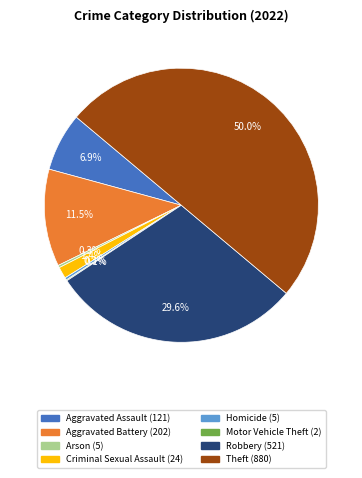

Which category has the biggest portion of the pie?

Theft